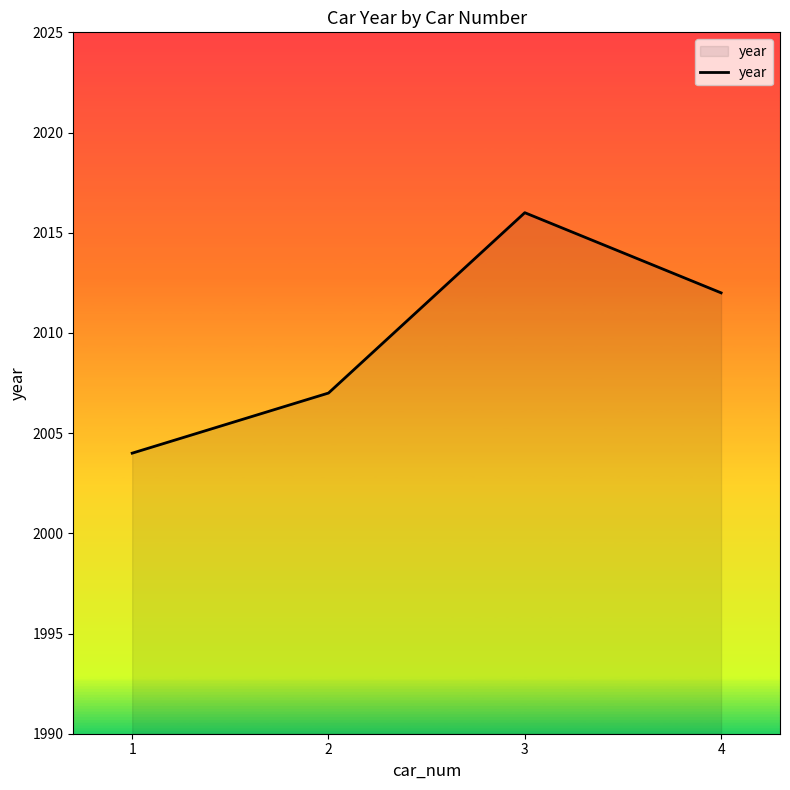

The chart shows a value of 413 at 1. True or false?

False